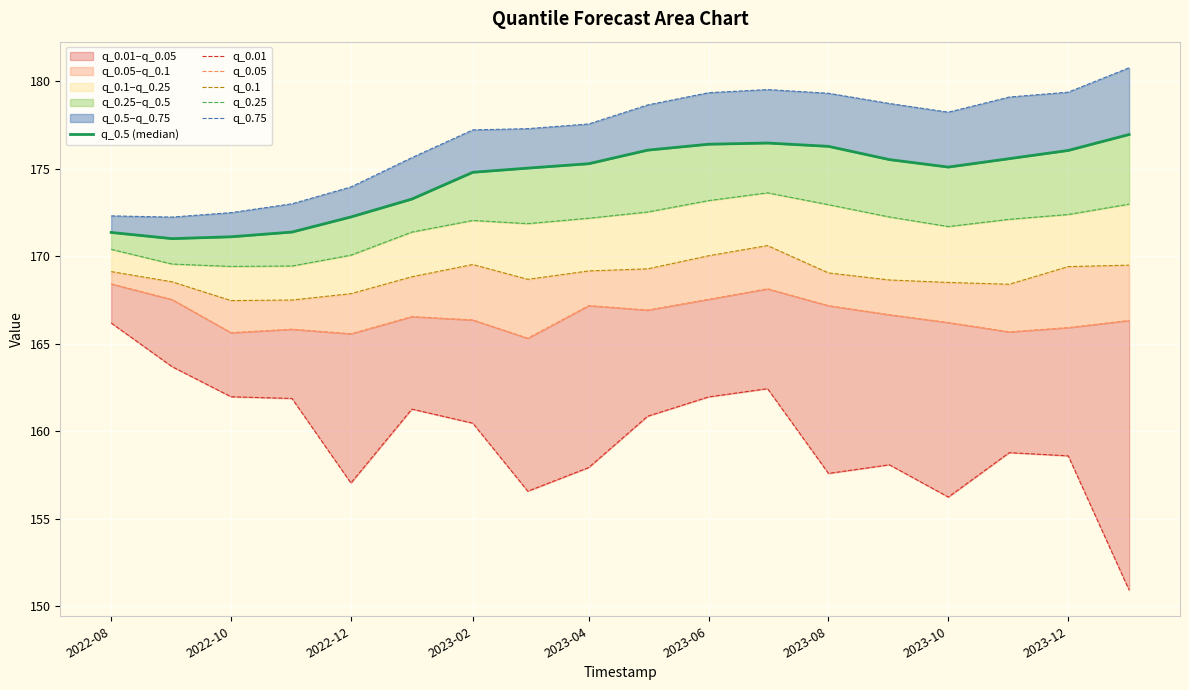

Which series has the largest total across all categories?

q_0.75